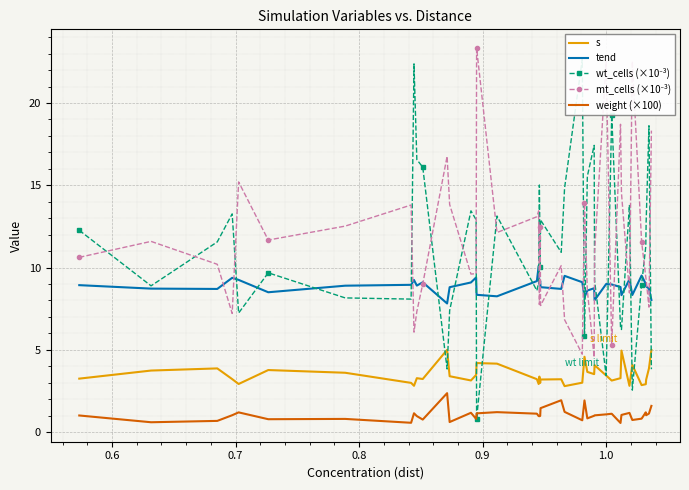

What is the maximum value for tend?

10.1